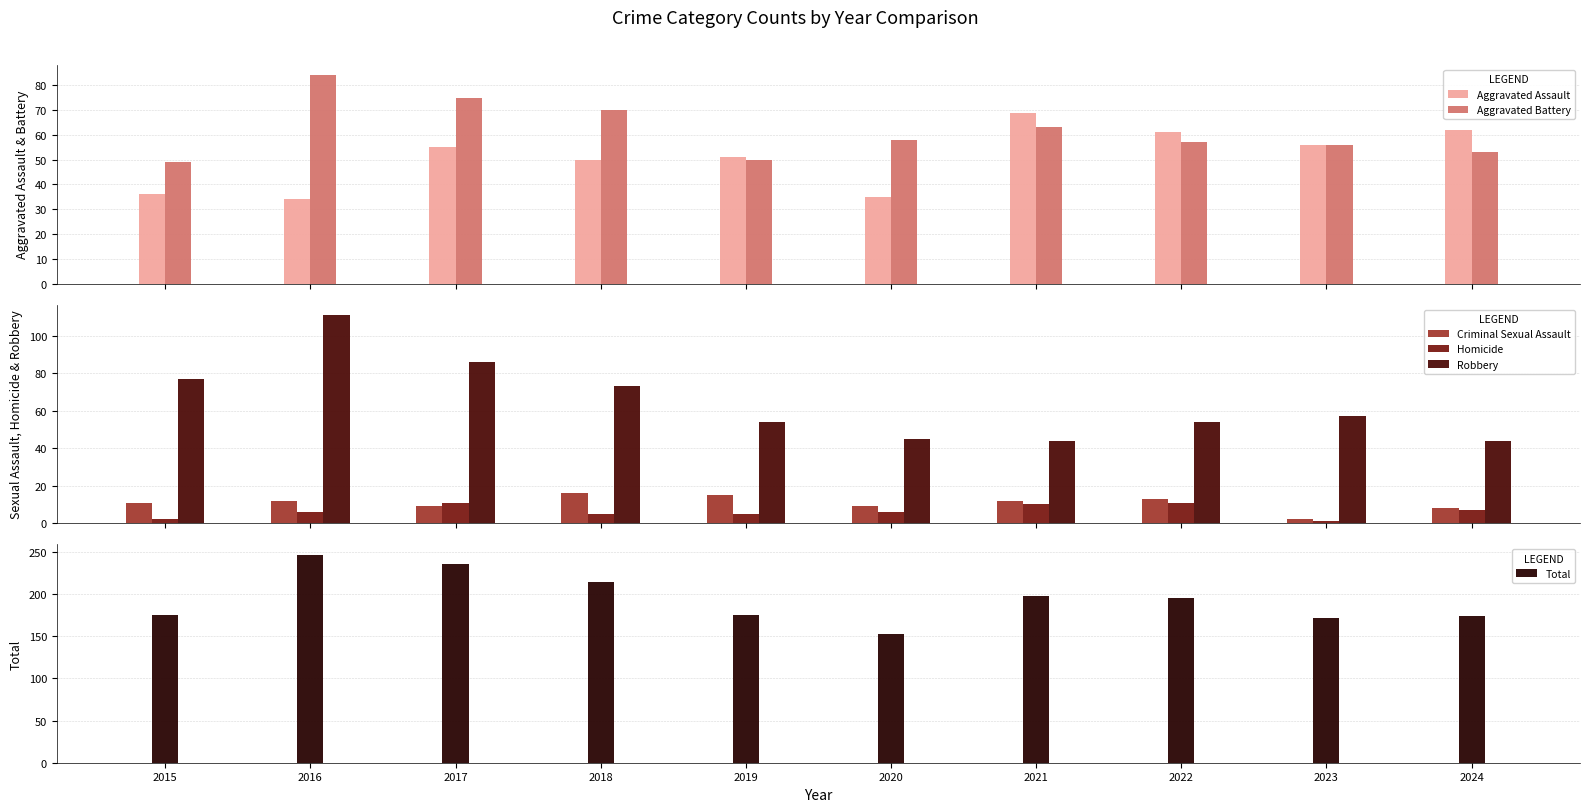

At which category is the sum across all series the highest?

2016